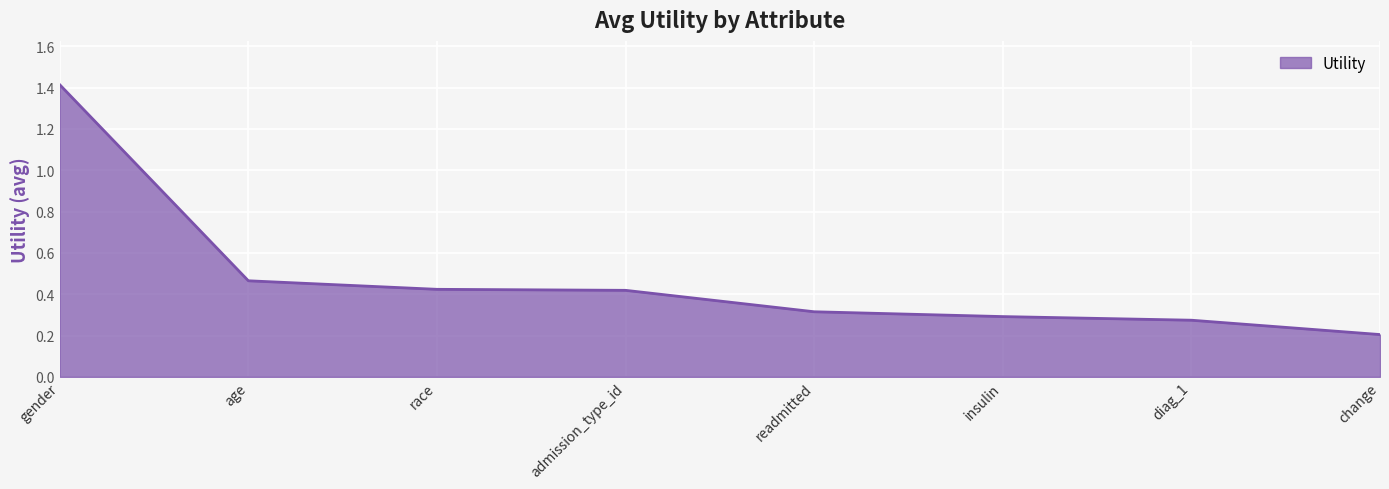

At which category does the chart reach its peak across all series?

gender